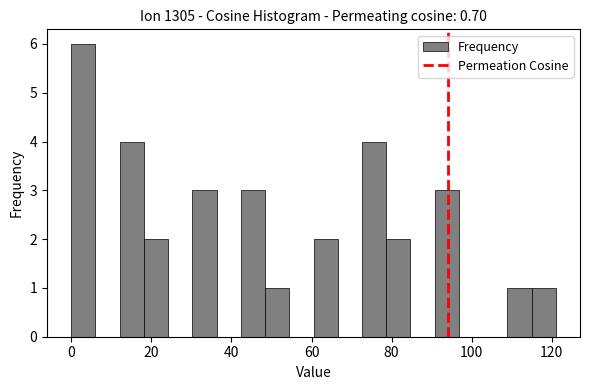

Around what value on the x-axis is the tallest bar? Give the approximate position of its centre, as read against the axis.

4